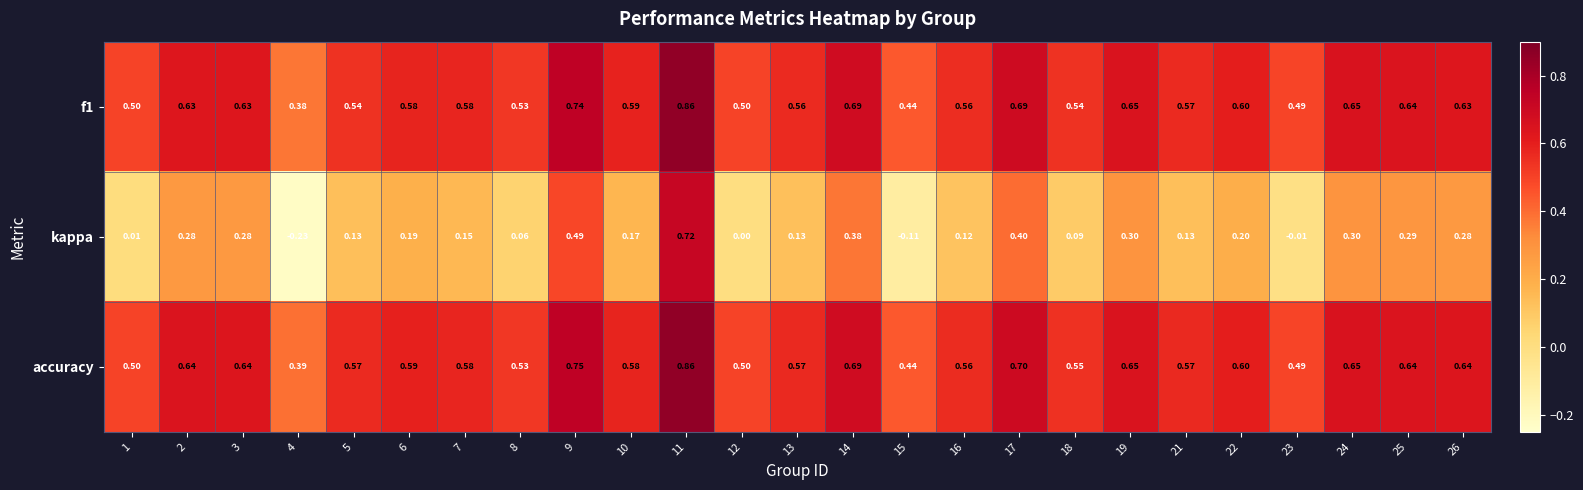

Which series changed the most between 5 and 23?

kappa